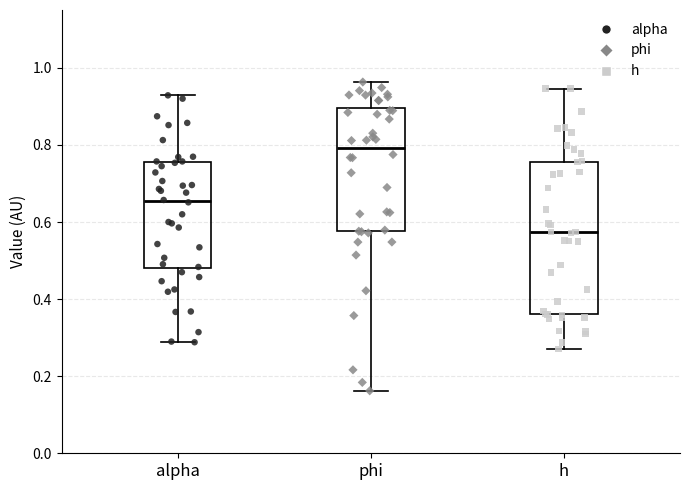

Which box's median line is the lowest?

h